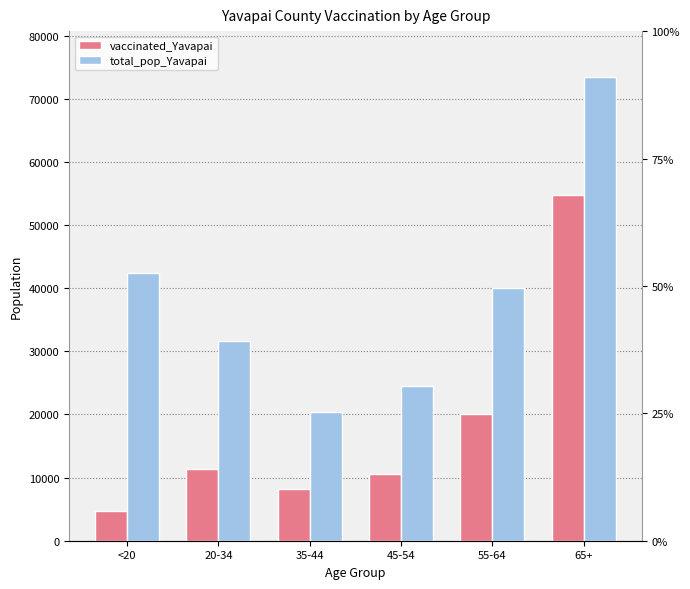

The vaccinated_Yavapai series shows 36777 at 65+. True or false?

False